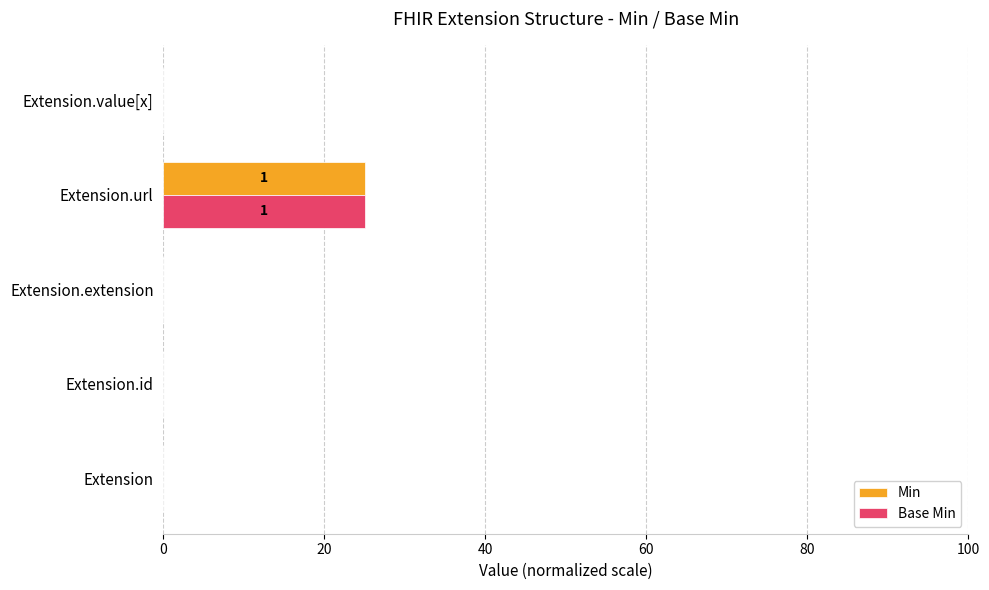

How many distinct data groups are displayed?

2